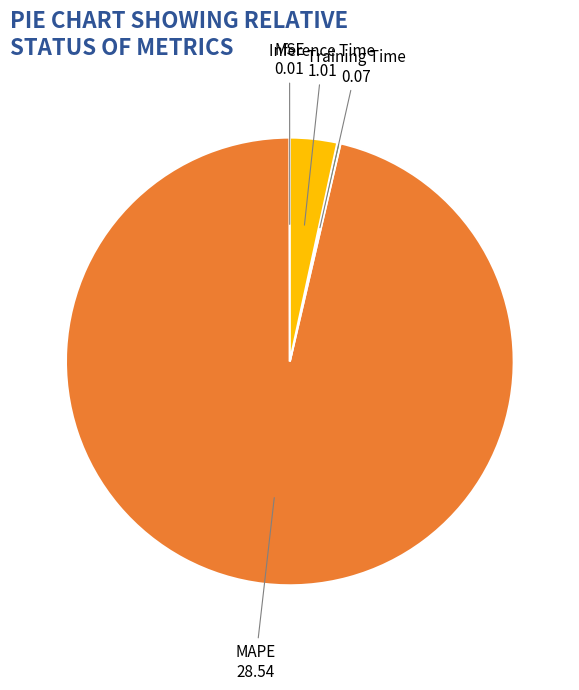

What is the majority slice?

MAPE